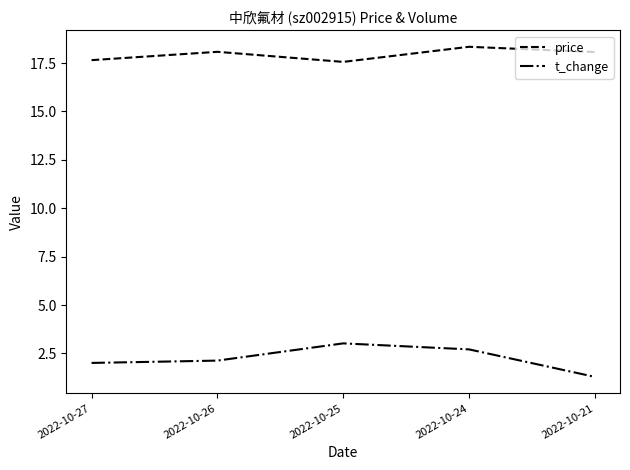

Which series changed the most between 2022-10-24 and 2022-10-21?

t_change